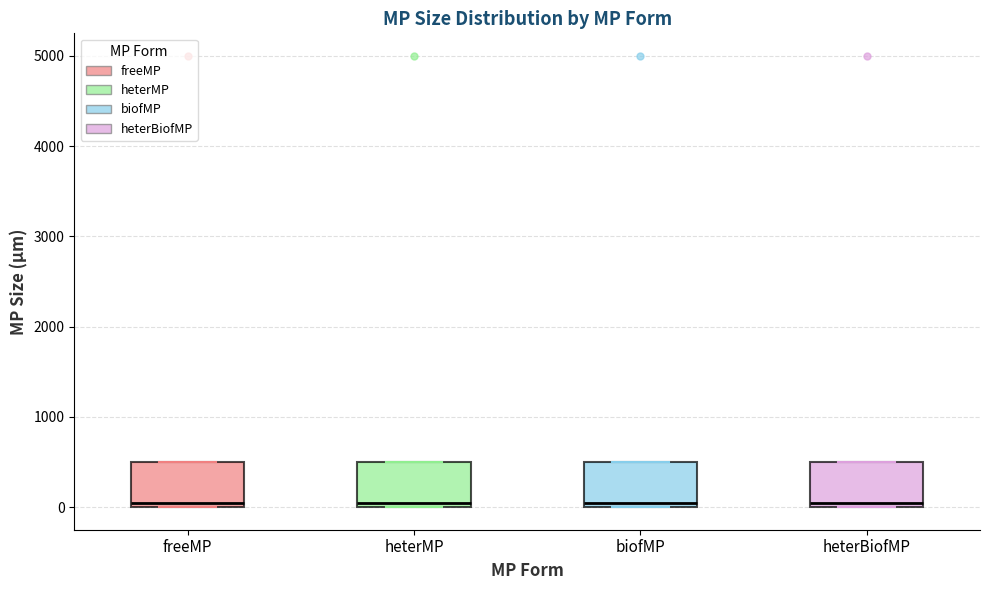

Where is the upper edge of the box for heterMP on the y-axis? The values are not printed on the chart, so give them approximately, as read against the axis.

500